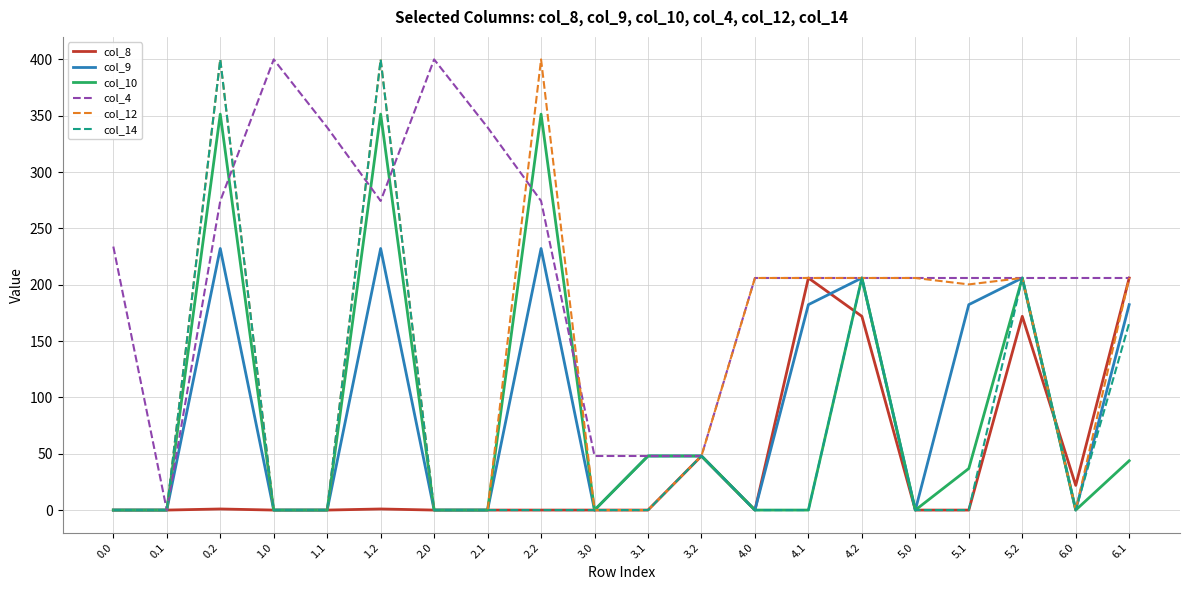

What is the total value across all series at 6.0?

227.9